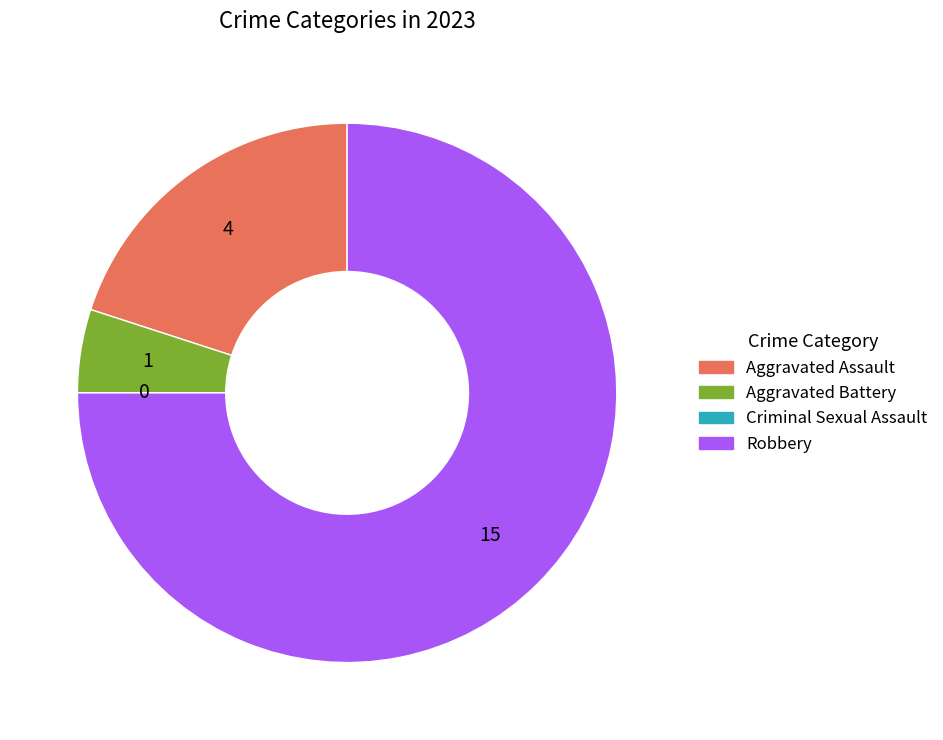

The Aggravated Battery slice represents 13% of the pie. True or false?

False